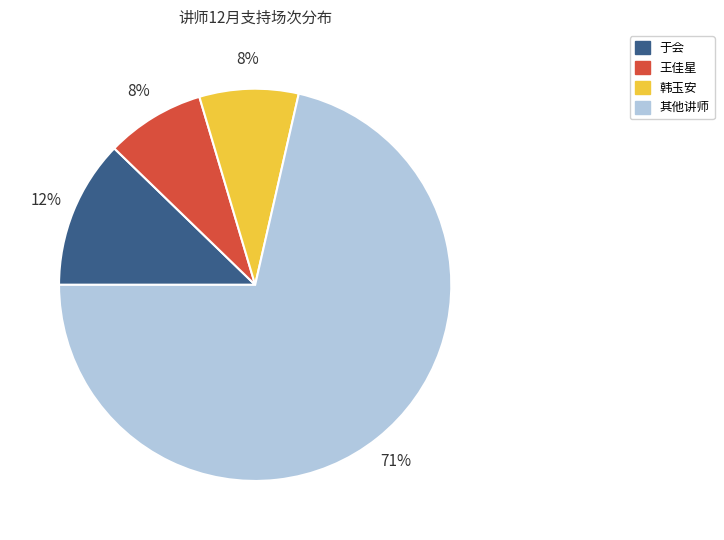

To the nearest percent, what is the average slice percentage?

25%